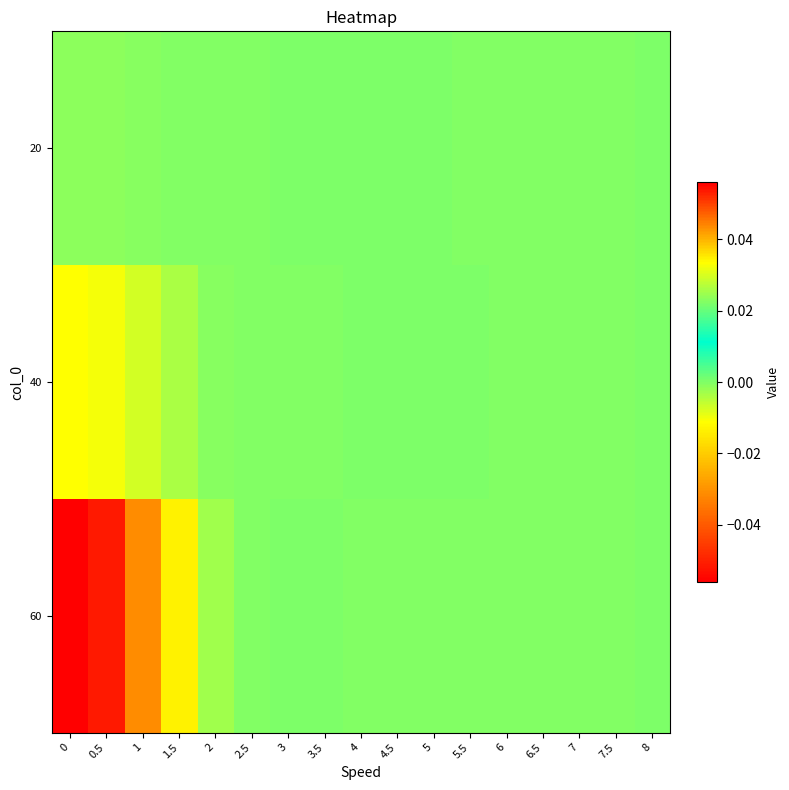

Reading left to right, what are all the values shown in this chart?

20: 0=-0.0	0.5=-0.0	1=-0.0	1.5=-0.0	2=-0.0	2.5=-0.0	3=0.0	3.5=0.0	4=0.0	4.5=0.0	5=0.0	5.5=-0.0	6=-0.0	6.5=-0.0	7=-0.0	7.5=-0.0	8=0.0
40: 0=-0.0	0.5=-0.0	1=-0.0	1.5=-0.0	2=-0.0	2.5=-0.0	3=-0.0	3.5=-0.0	4=0.0	4.5=0.0	5=0.0	5.5=0.0	6=-0.0	6.5=-0.0	7=-0.0	7.5=-0.0	8=0.0
60: 0=-0.1	0.5=-0.1	1=-0.0	1.5=-0.0	2=-0.0	2.5=-0.0	3=0.0	3.5=0.0	4=-0.0	4.5=-0.0	5=-0.0	5.5=-0.0	6=-0.0	6.5=-0.0	7=-0.0	7.5=-0.0	8=0.0